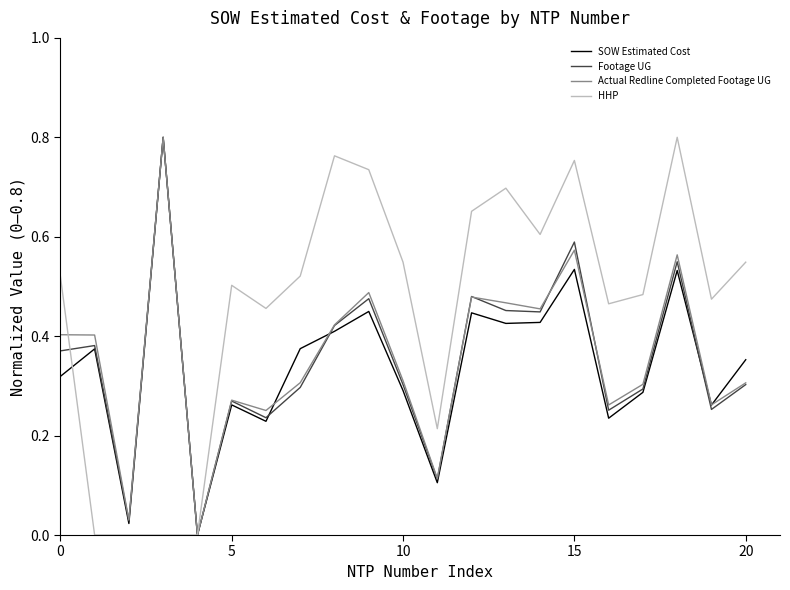

Which series has the largest total across all categories?

HHP